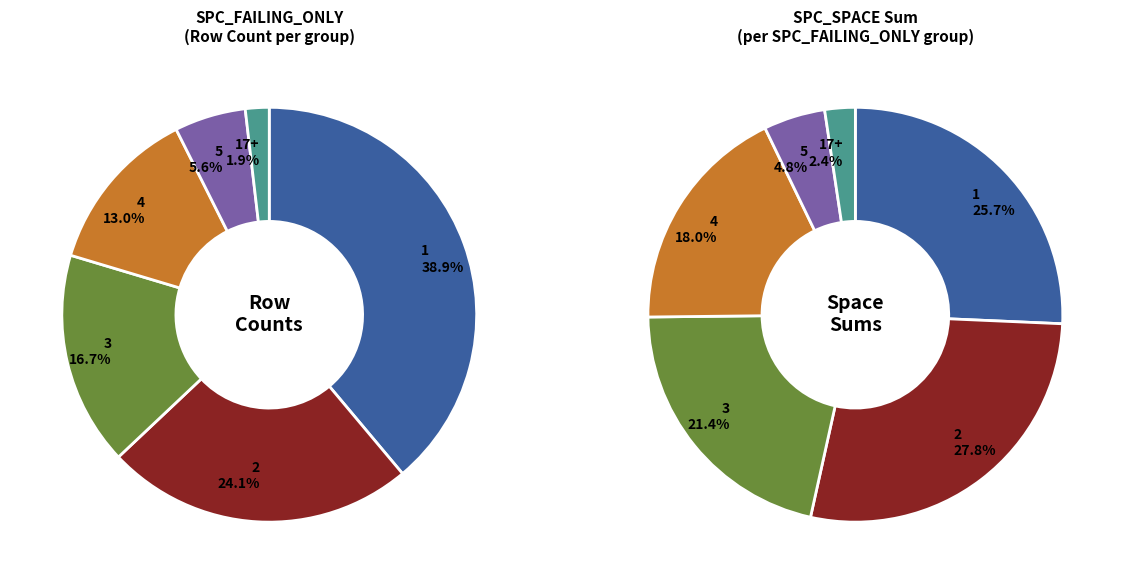

The 3 slice represents 28% of the pie. True or false?

False